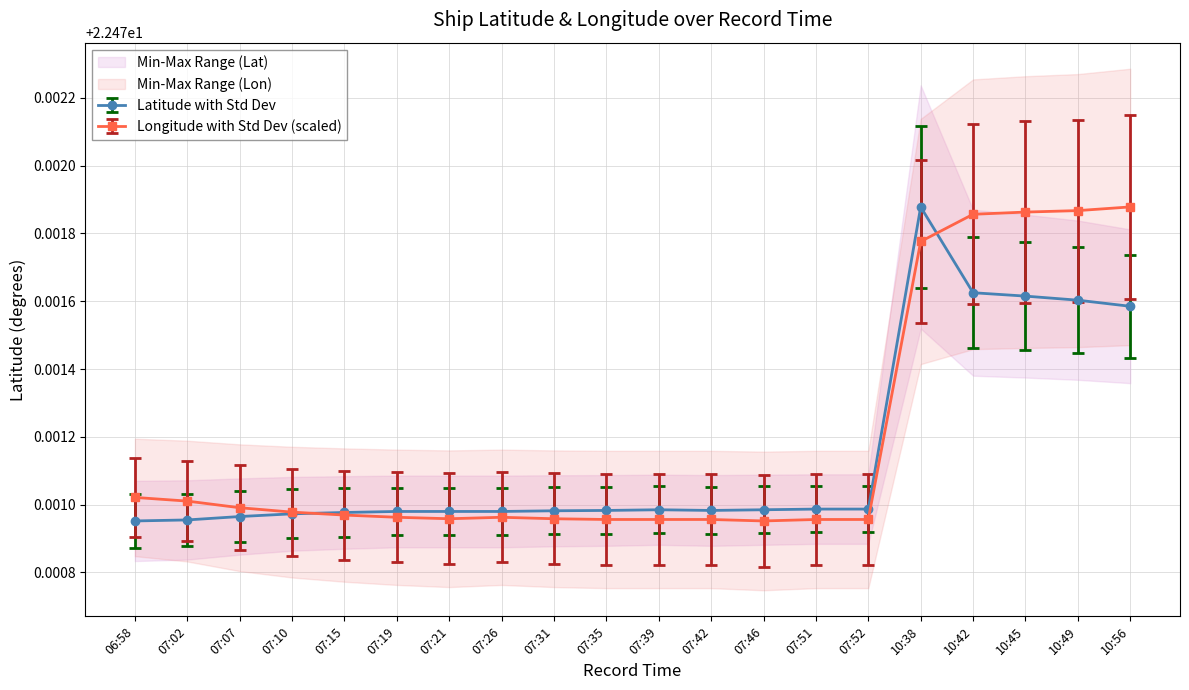

At 07:07, list the series in order from smallest to largest.

Latitude, Longitude